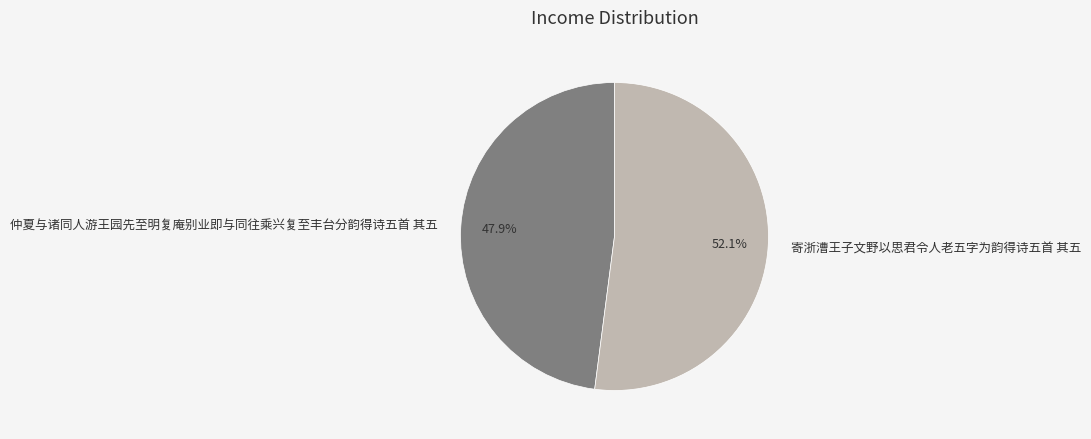

Does 寄浙漕王子文野以思君令人老五字为韵得诗五首 其五 represent more than half of the total?

Yes